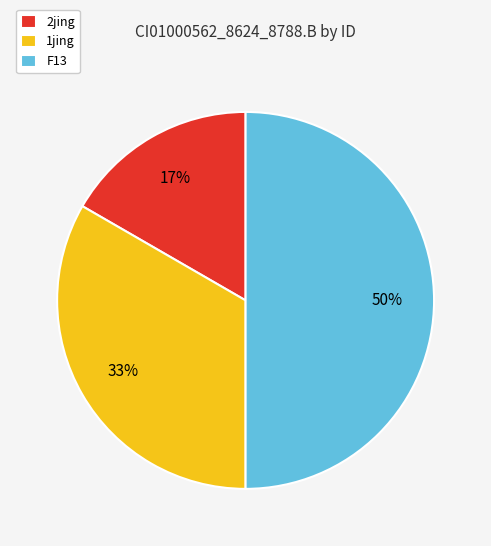

Count the number of slices in the pie.

3